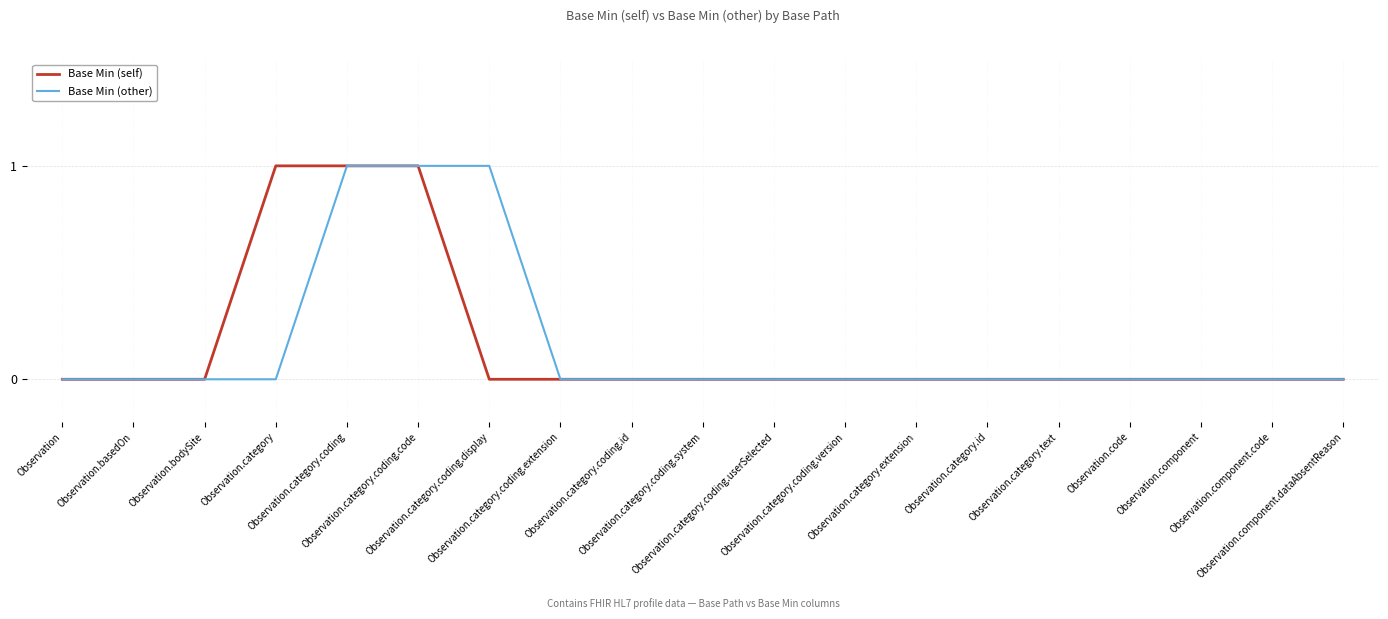

The value of Base Min (other) at Observation.category.text is -1. True or false?

False